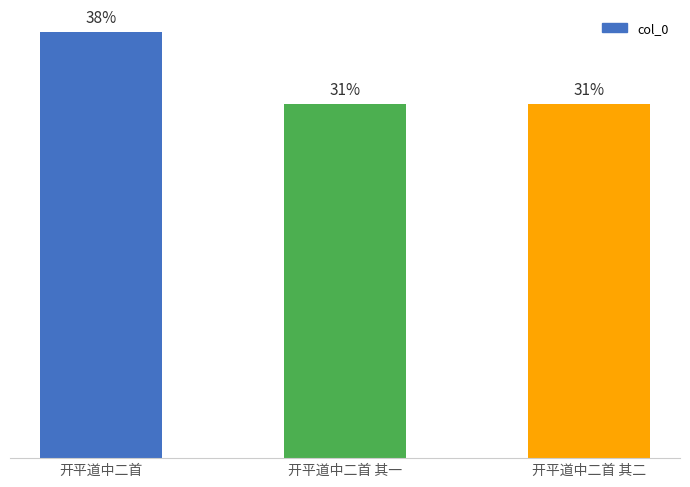

The chart shows a value of 921323 at 开平道中二首 其二. True or false?

False